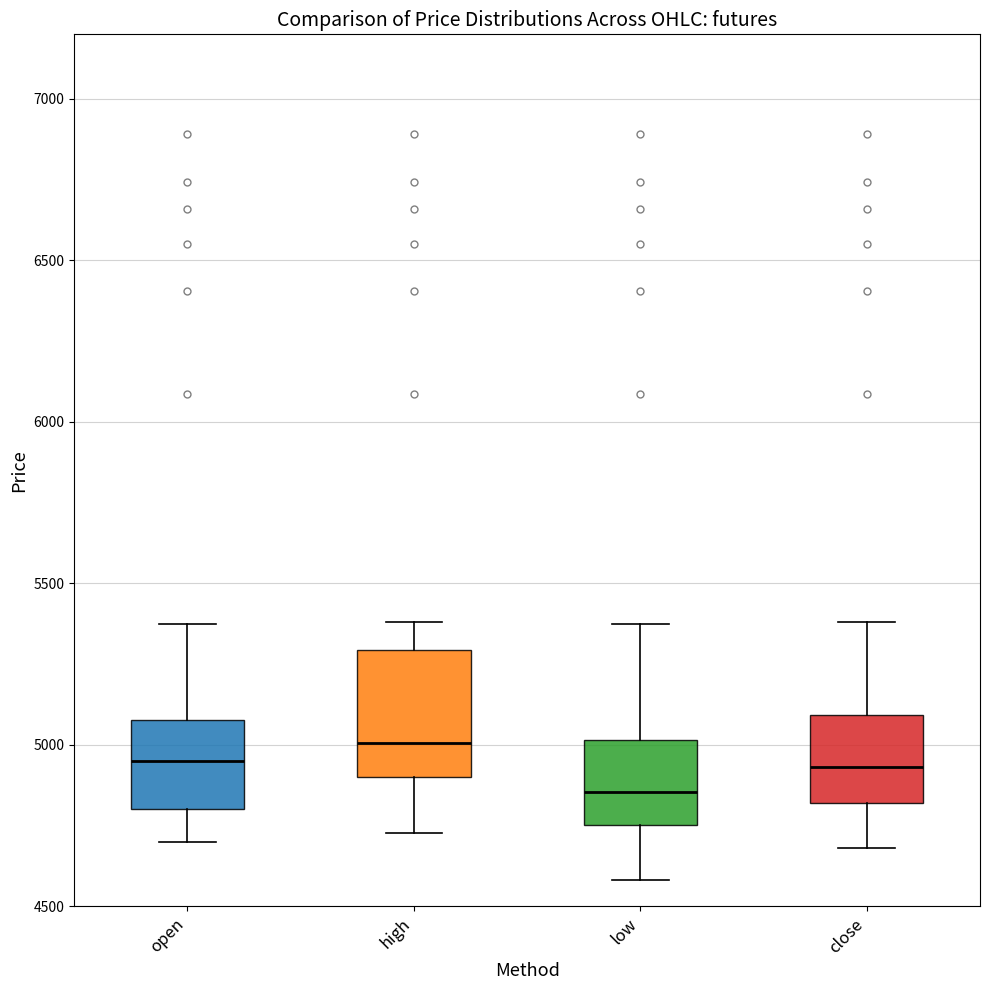

Reading left to right, transcribe this box plot: for each box, give where its median line is, the range the box spans, and where its two whiskers end, as read against the y-axis. The values are not printed on the chart, so give them approximately, as read against the axis.

open: median 4950, box 4800 to 5100, whiskers 4700 to 5350
high: median 5000, box 4900 to 5300, whiskers 4750 to 5400
low: median 4850, box 4750 to 5000, whiskers 4600 to 5350
close: median 4950, box 4800 to 5100, whiskers 4700 to 5400